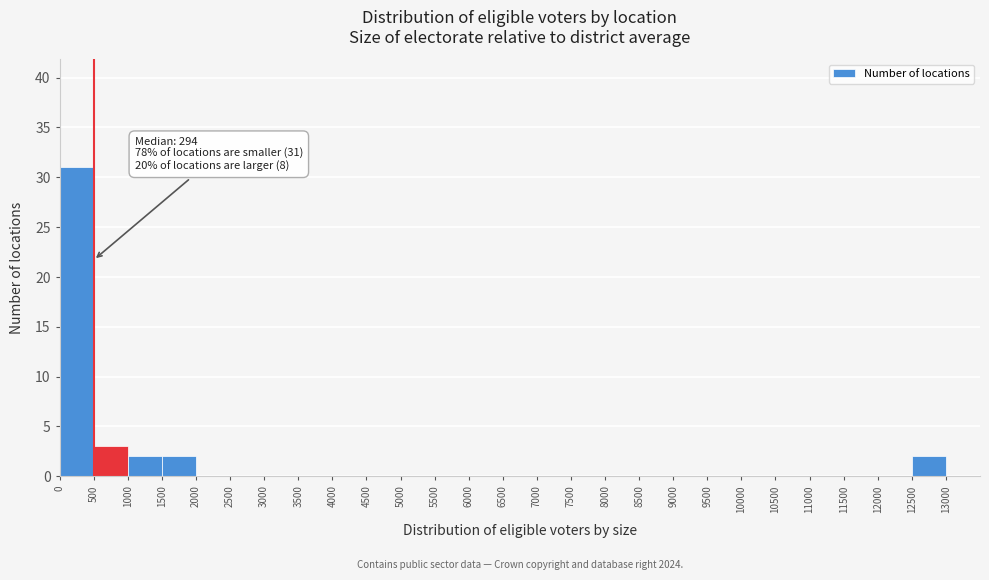

Which range on the x-axis has the tallest bar?

0 to 500